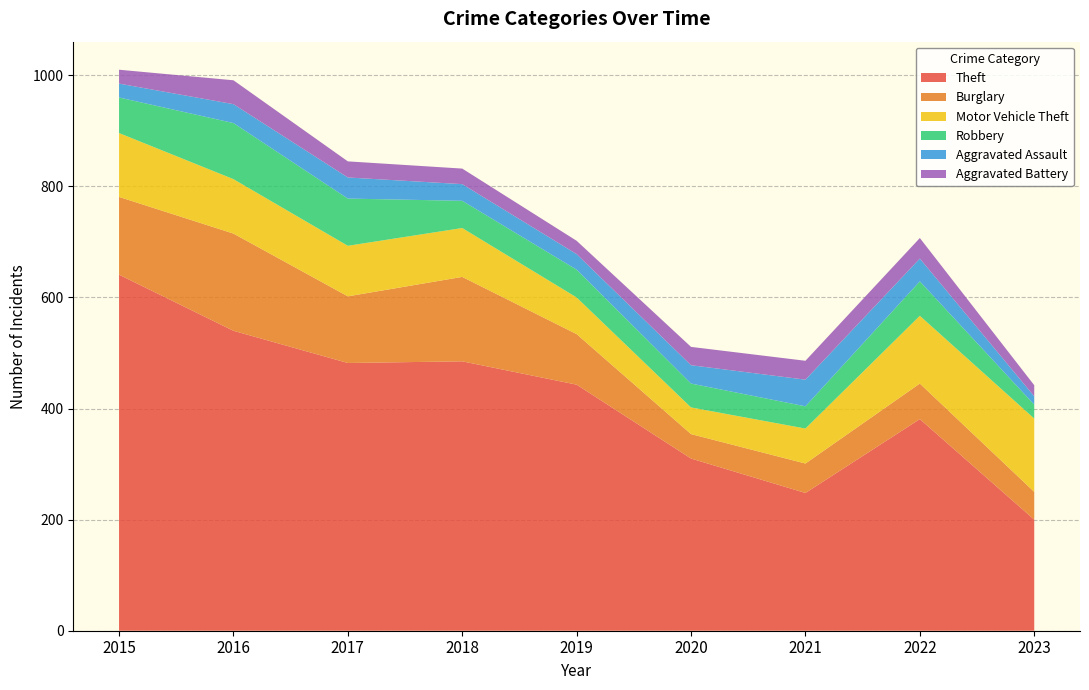

Reading left to right, what are all the values shown in this chart?

Theft: 2015=641	2016=540	2017=482	2018=485	2019=443	2020=310	2021=248	2022=381	2023=200
Burglary: 2015=140	2016=175	2017=120	2018=152	2019=91	2020=44	2021=53	2022=64	2023=50
Motor Vehicle Theft: 2015=115	2016=98	2017=91	2018=88	2019=66	2020=48	2021=63	2022=122	2023=132
Robbery: 2015=64	2016=101	2017=85	2018=49	2019=50	2020=43	2021=40	2022=62	2023=25
Aggravated Assault: 2015=25	2016=34	2017=38	2018=30	2019=28	2020=33	2021=48	2022=41	2023=15
Aggravated Battery: 2015=25	2016=43	2017=29	2018=28	2019=24	2020=33	2021=34	2022=37	2023=20